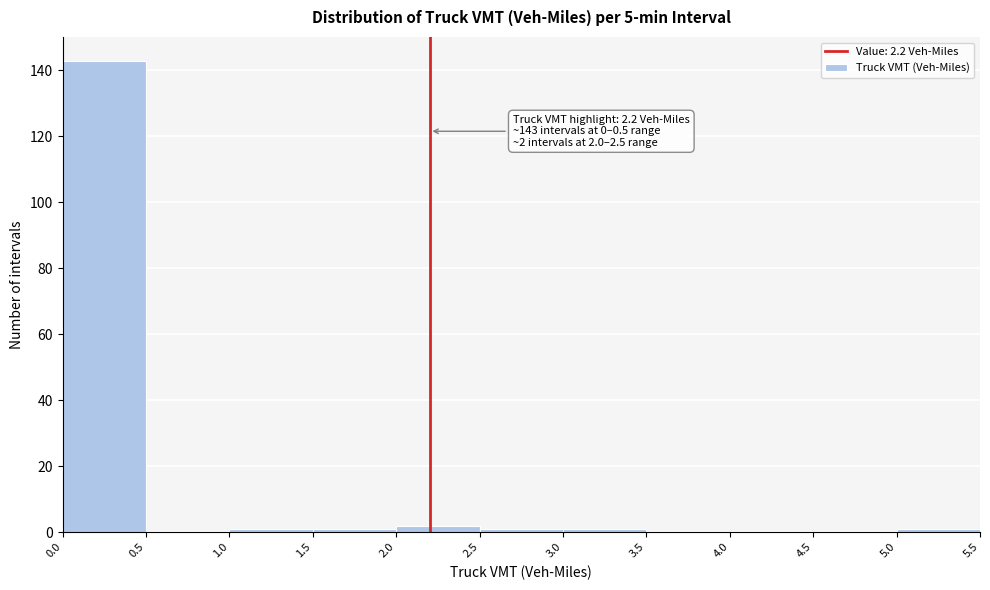

Over which range of the x-axis is the bar tallest?

0.0 to 0.5